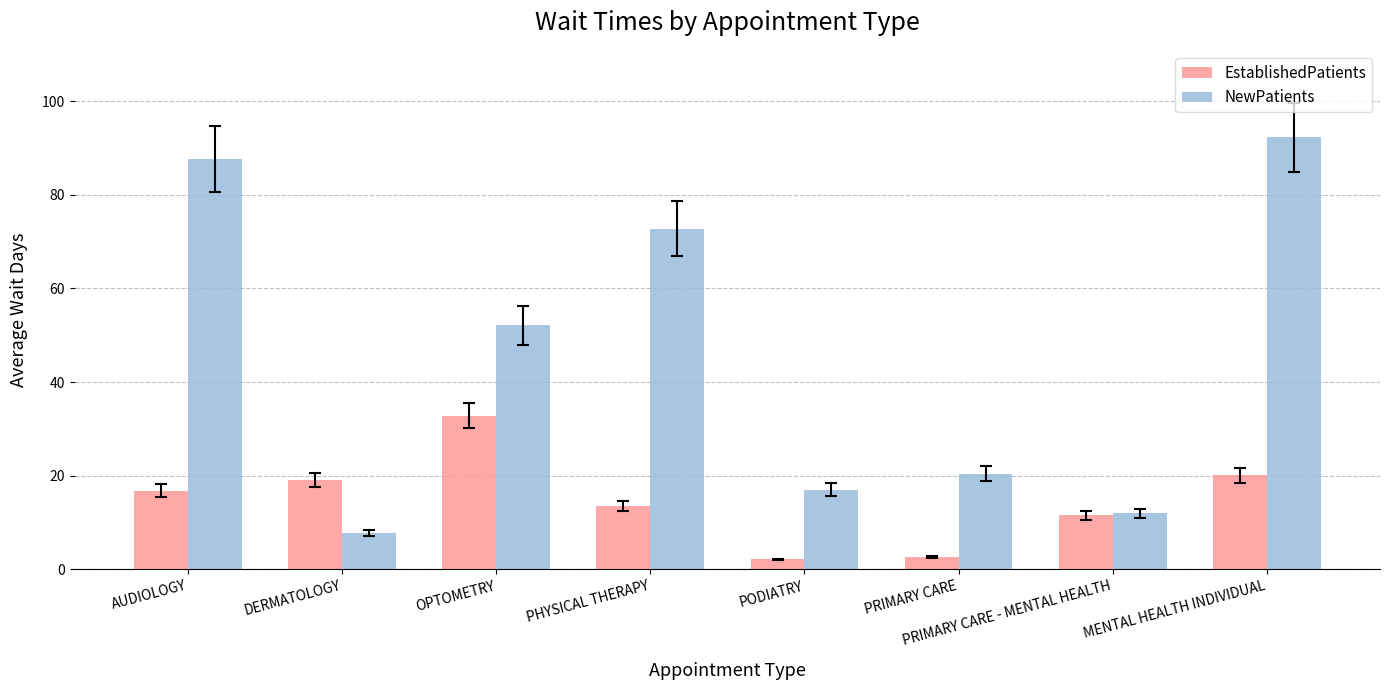

What is the label of the 7th bar from the right?

DERMATOLOGY